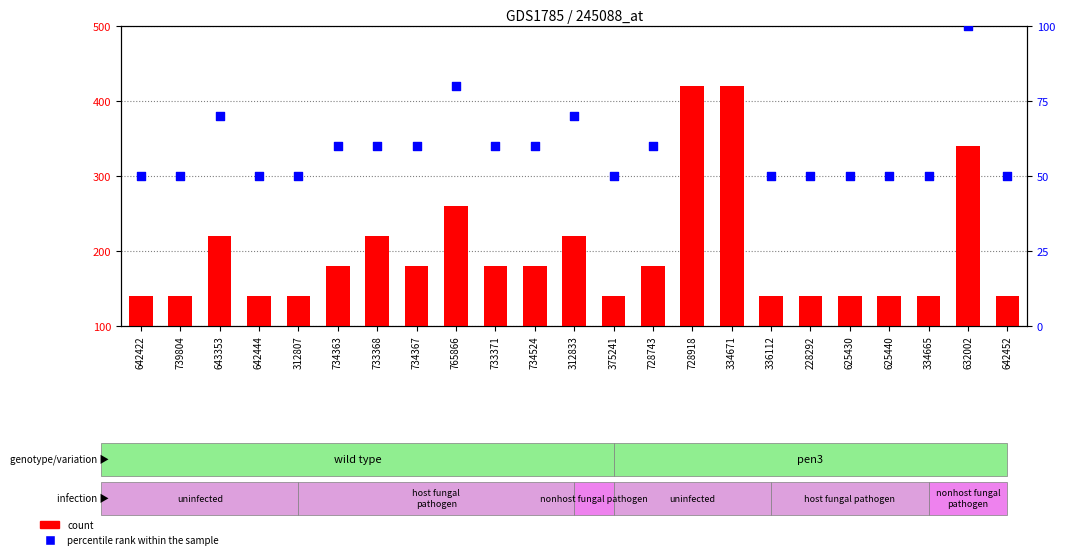

At which category is the sum across all series the highest?

728918